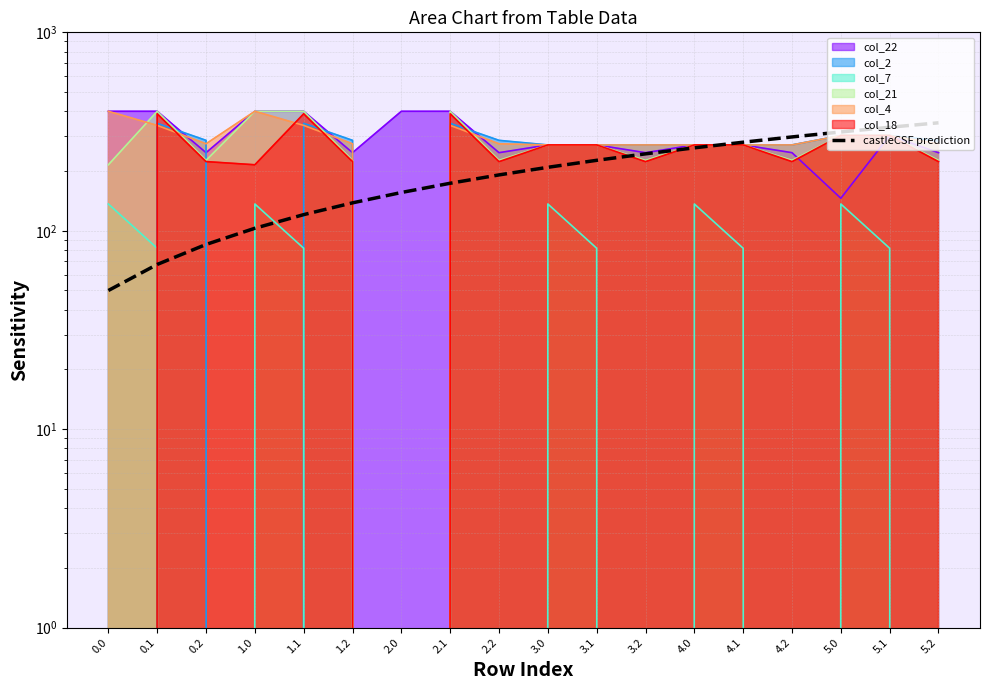

At which category does the chart reach its peak across all series?

5.2